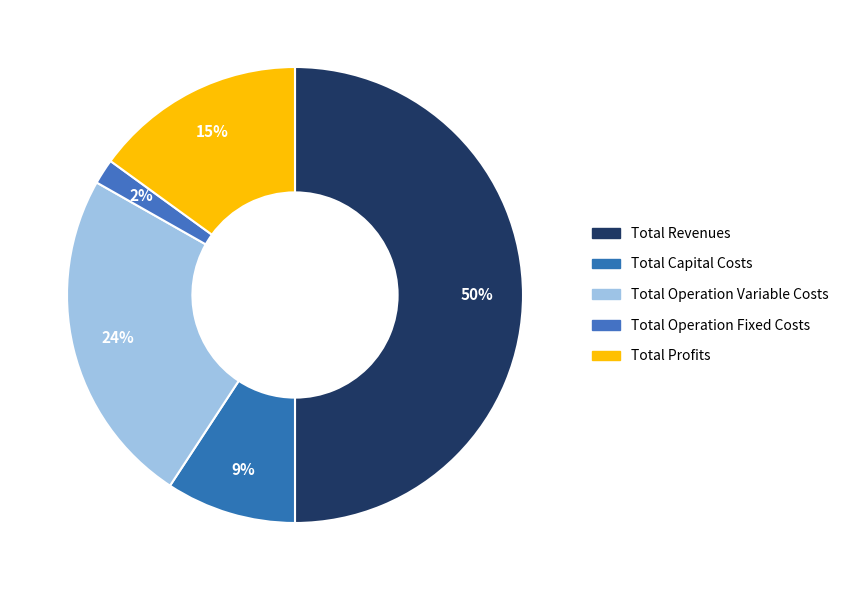

Count the number of slices in the pie.

5